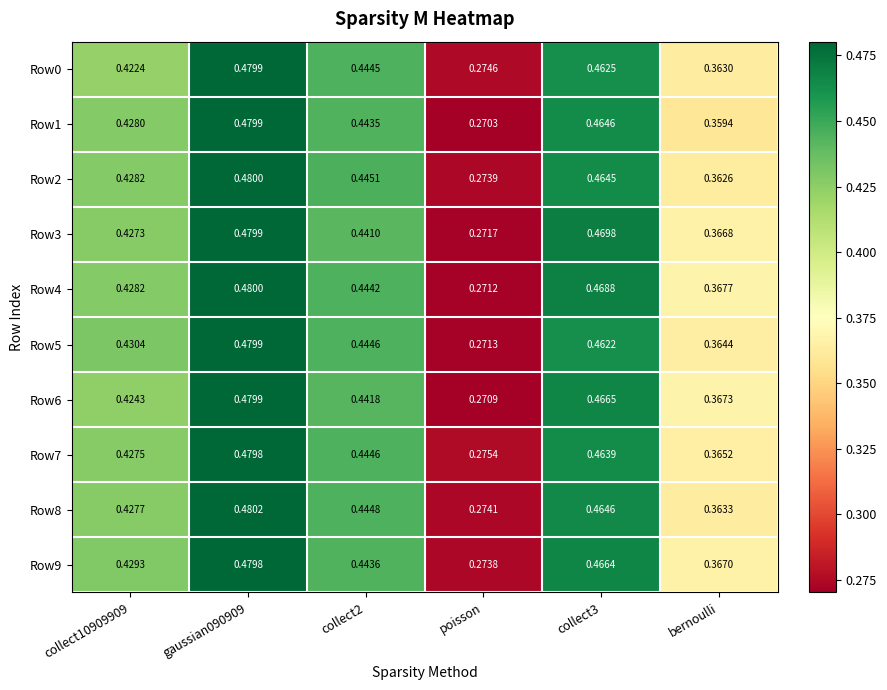

Where is Row3 nearest to the value 0?

poisson